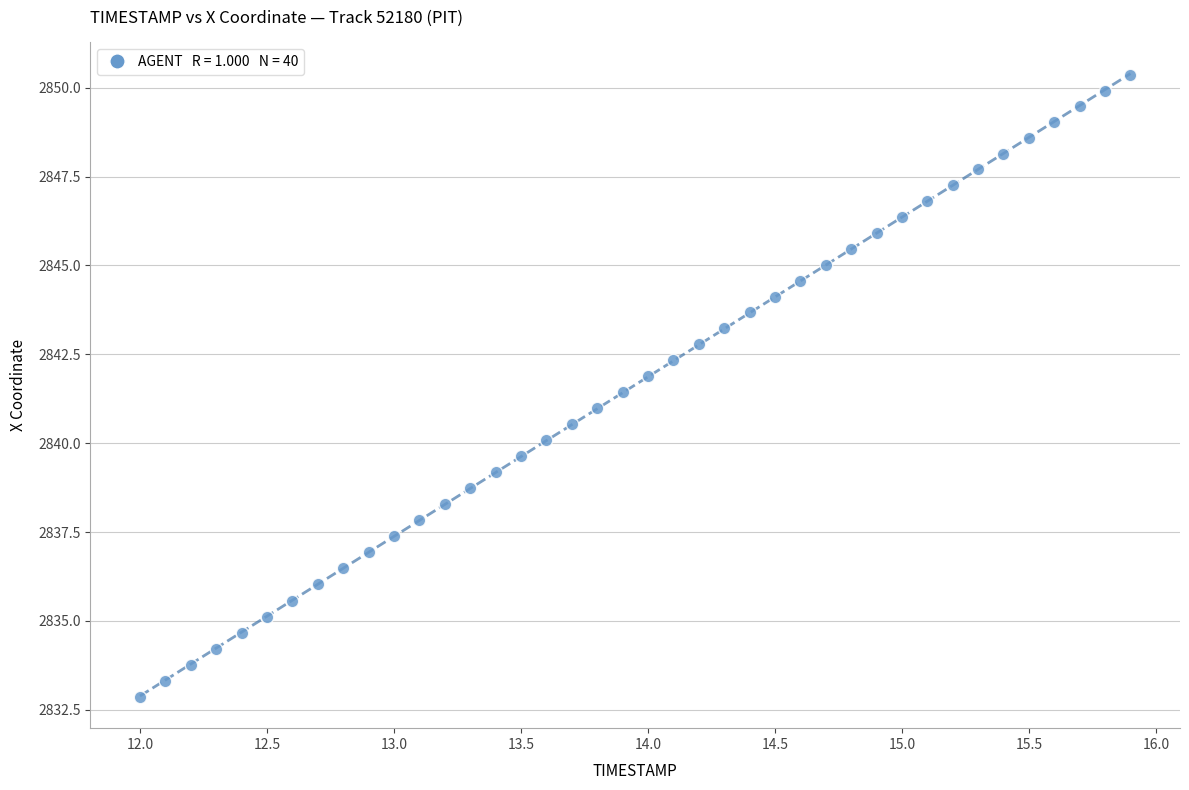

What is the range of Y values (max minus min)?

17.5